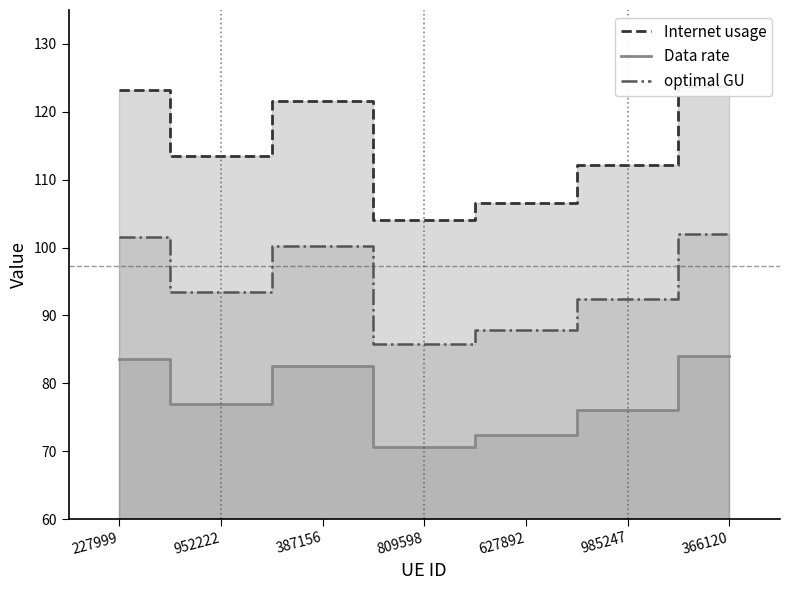

The Data rate series shows 82.5 at 387156. True or false?

True